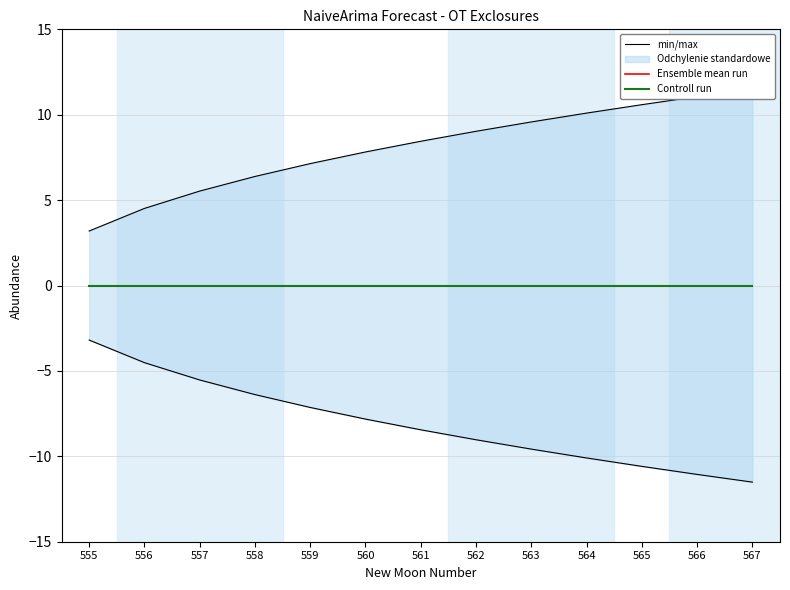

List the labels in order of Ensemble mean run value, largest first.

555, 556, 557, 558, 559, 560, 561, 562, 563, 564, 565, 566, 567